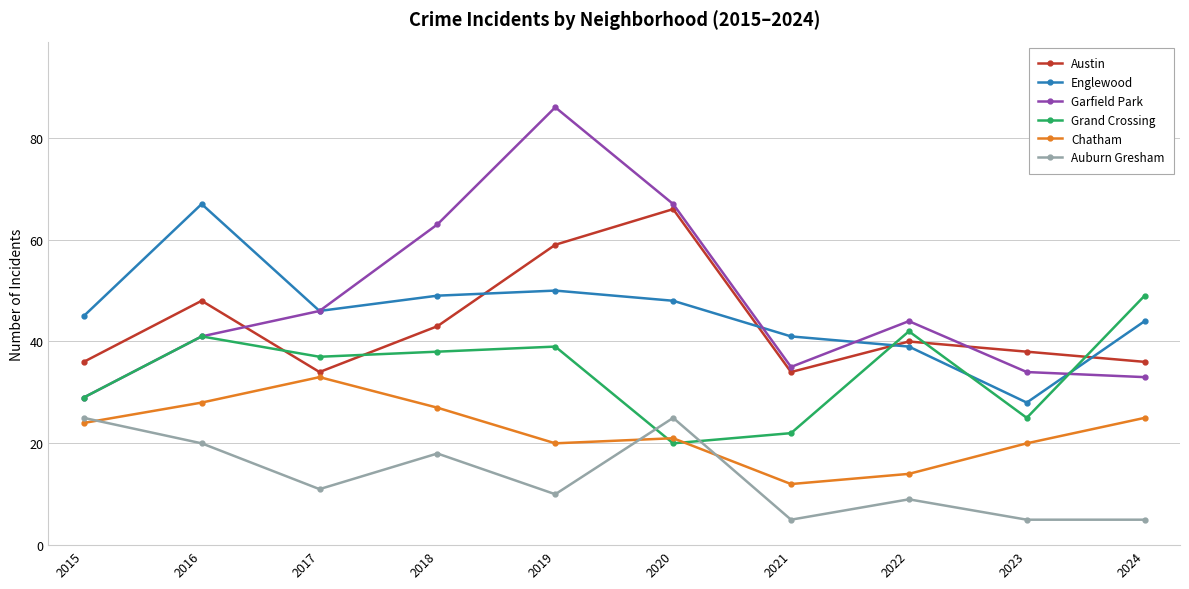

What is the value of the Garfield Park point at the 5th from the left?

86